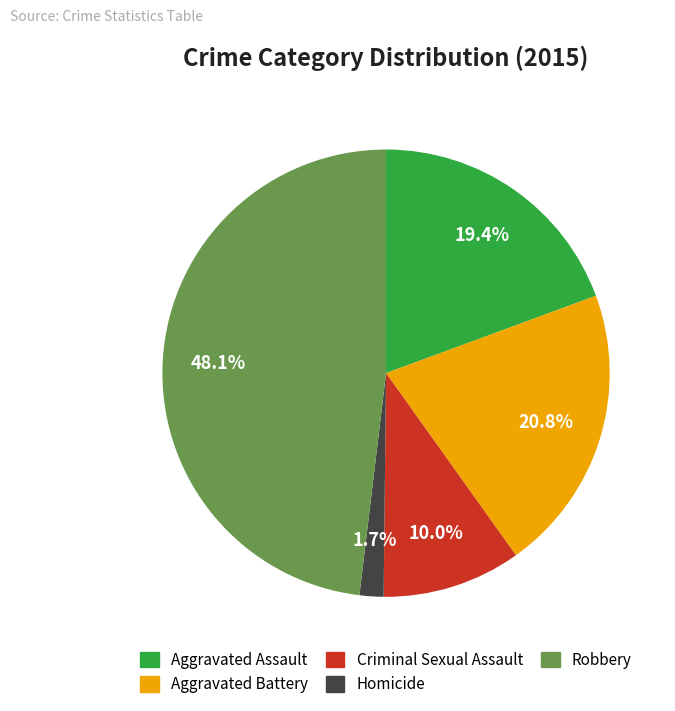

What is the largest slice in the pie chart?

Robbery